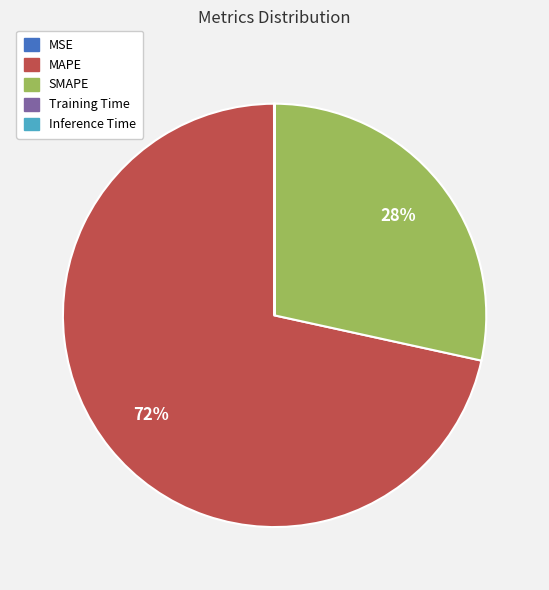

Does MAPE account for over 50% of the chart?

Yes